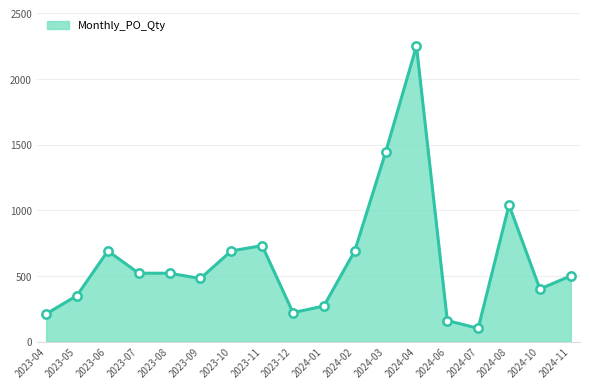

At which category does the chart reach its peak across all series?

2024-04